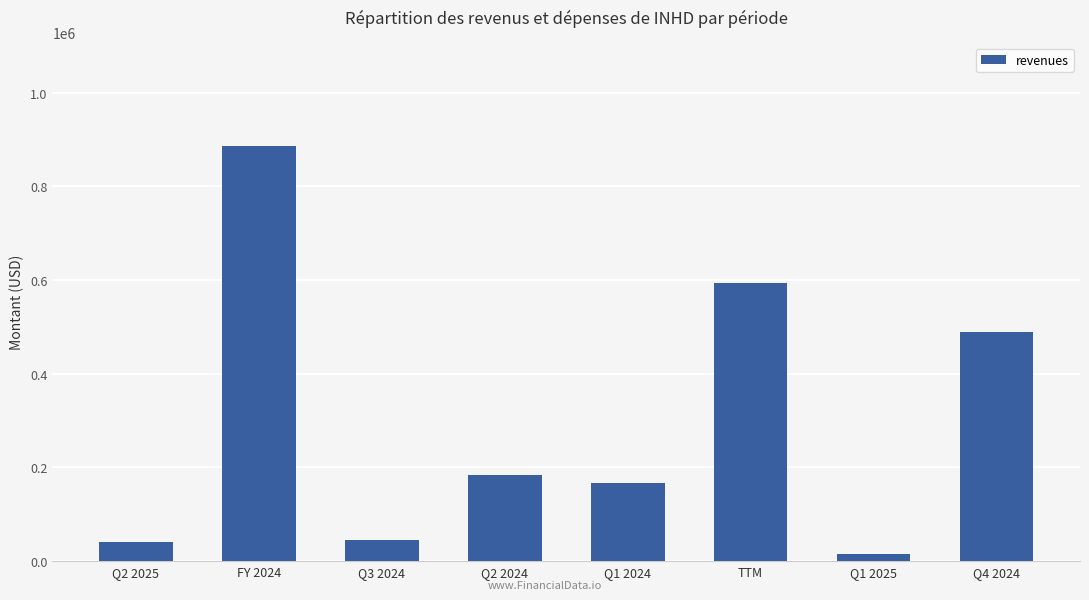

What is the sum of all values?

2421672